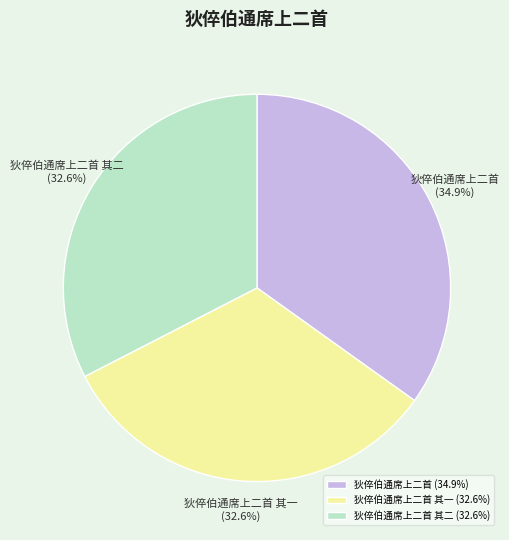

True or false: 狄倅伯通席上二首 其一 accounts for 33% of the total.

True